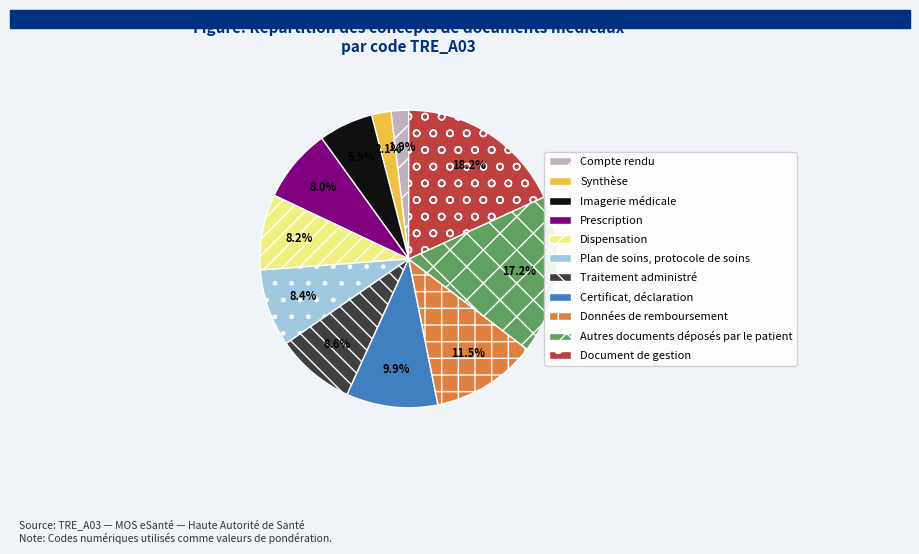

Is it true that Dispensation is 1% of the pie?

False